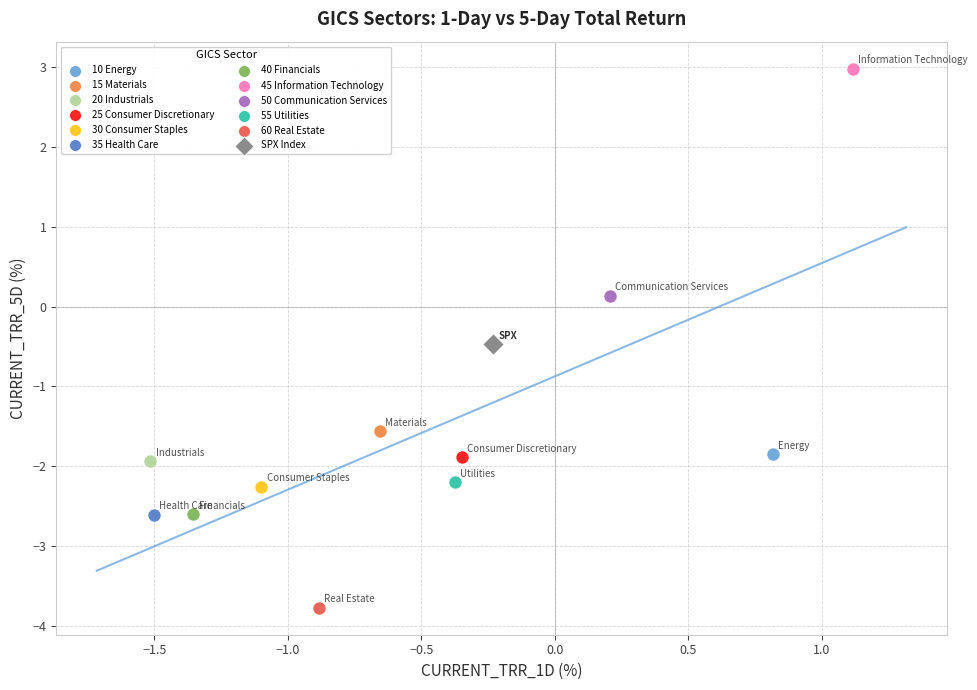

What are all the series names shown in the legend?

10 Energy, 15 Materials, 20 Industrials, 25 Consumer Discretionary, 30 Consumer Staples, 35 Health Care, 40 Financials, 45 Information Technology, 50 Communication Services, 55 Utilities, 60 Real Estate, SPX Index